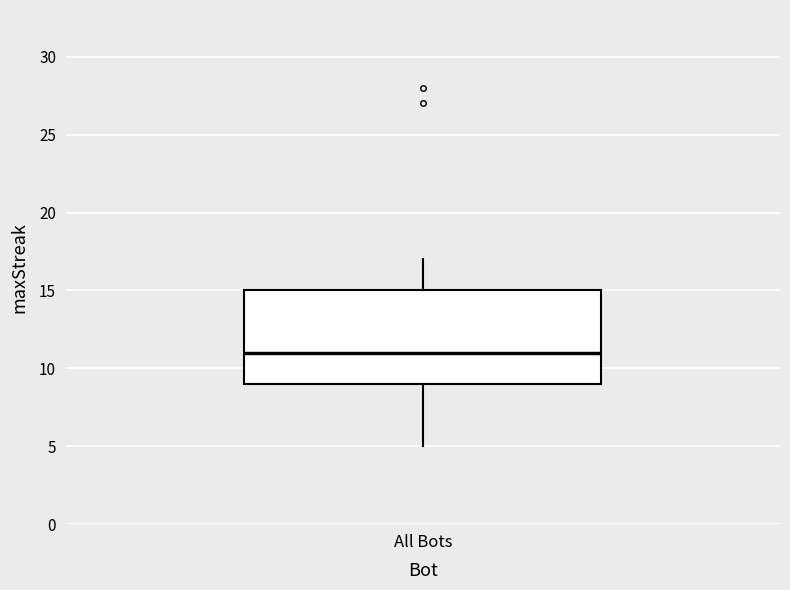

Transcribe this box plot: give where the median line is, the range the box spans, and where the two whiskers end, as read against the y-axis. The values are not printed on the chart, so give them approximately, as read against the axis.

median 11, box 9 to 15, whiskers 5 to 17